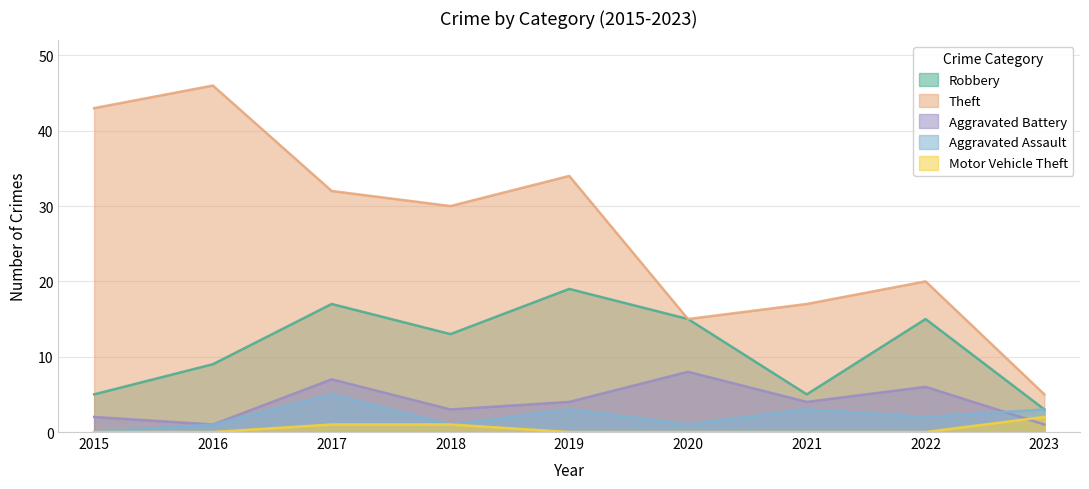

What is the sum of the Theft values at 2020 and 2022?

35